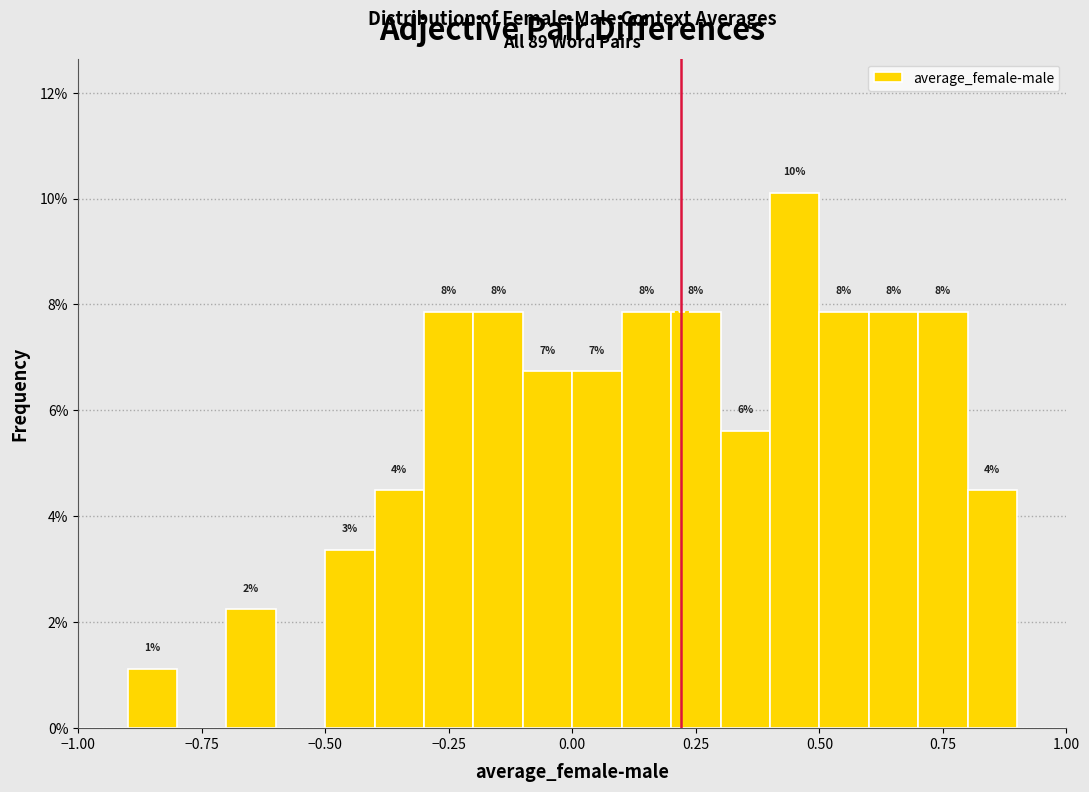

Read against the x-axis, roughly where is the centre of the tallest bar?

0.45